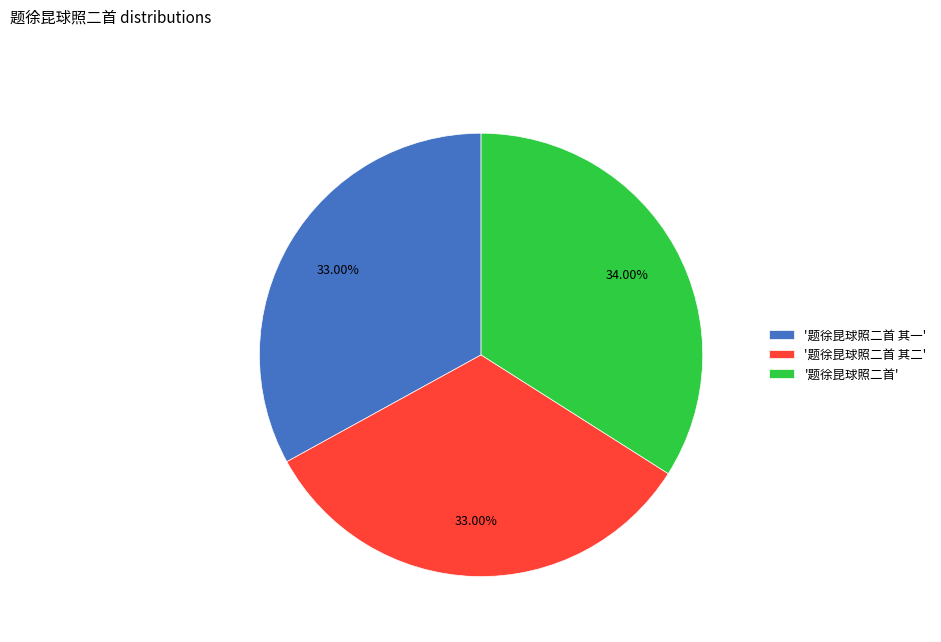

Does '题徐昆球照二首' represent more than half of the total?

No